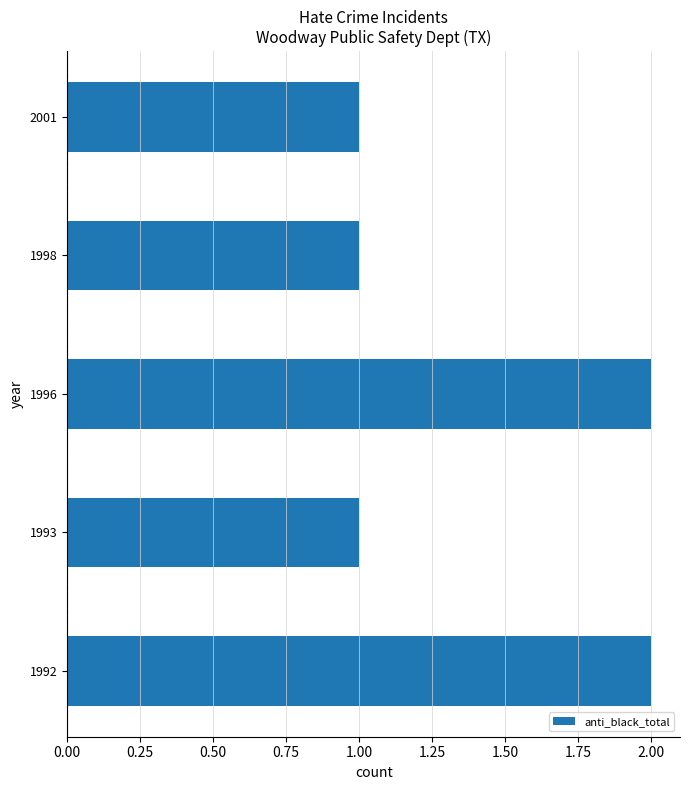

Reading bottom to top, what are all the values shown in this chart?

1992=2	1993=1	1996=2	1998=1	2001=1